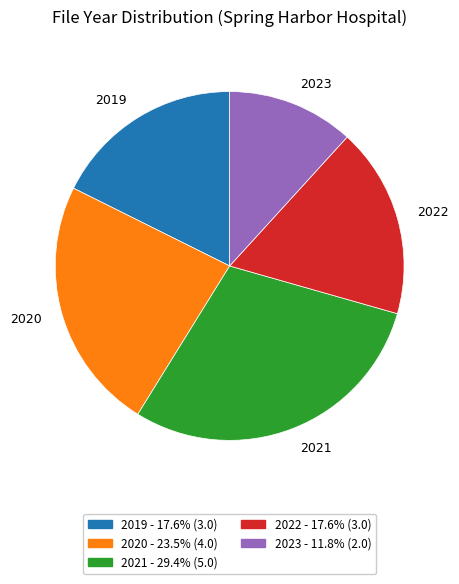

Which has a higher value, 2022 or 2021?

2021